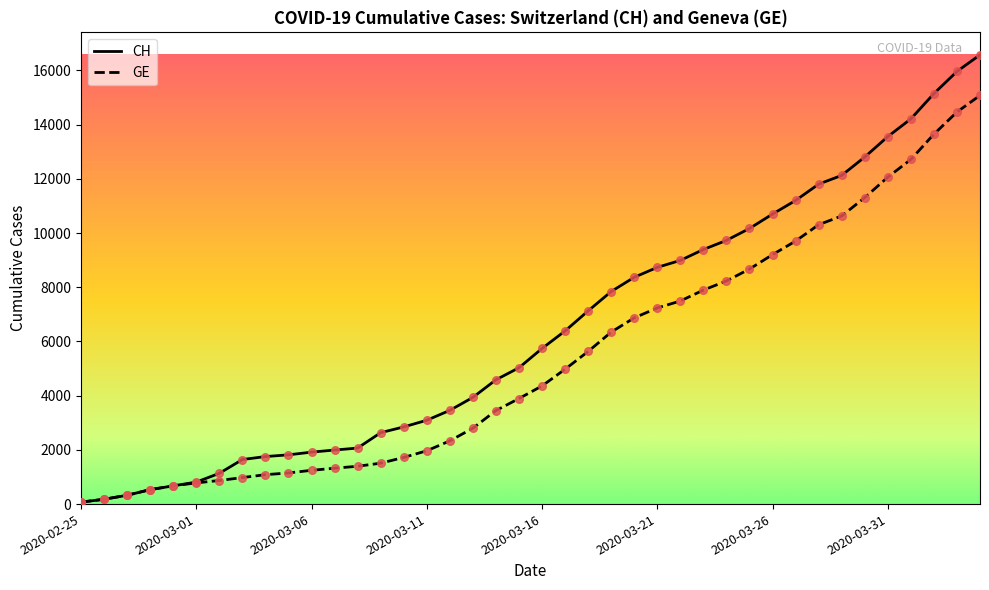

Which series has the largest total across all categories?

CH